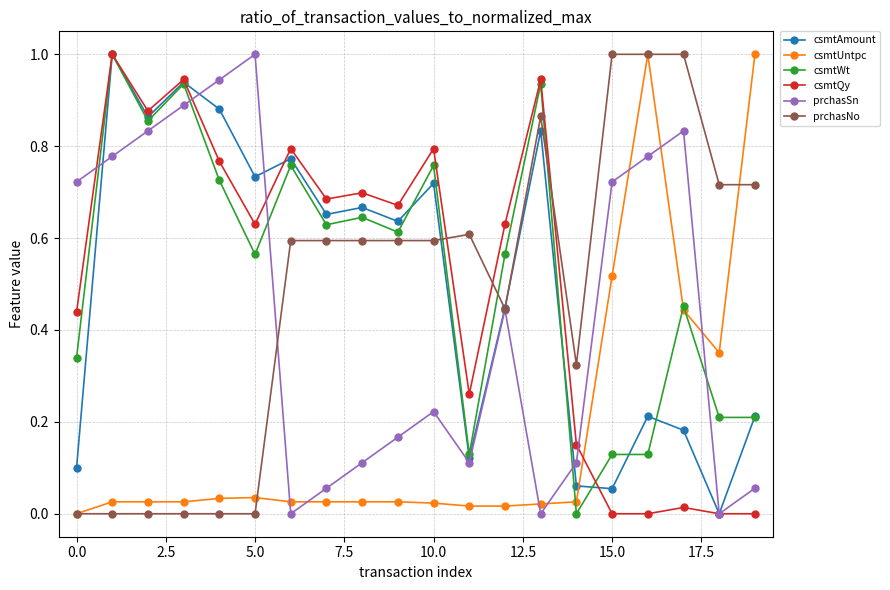

True or false: prchasSn and csmtWt intersect in this chart.

True